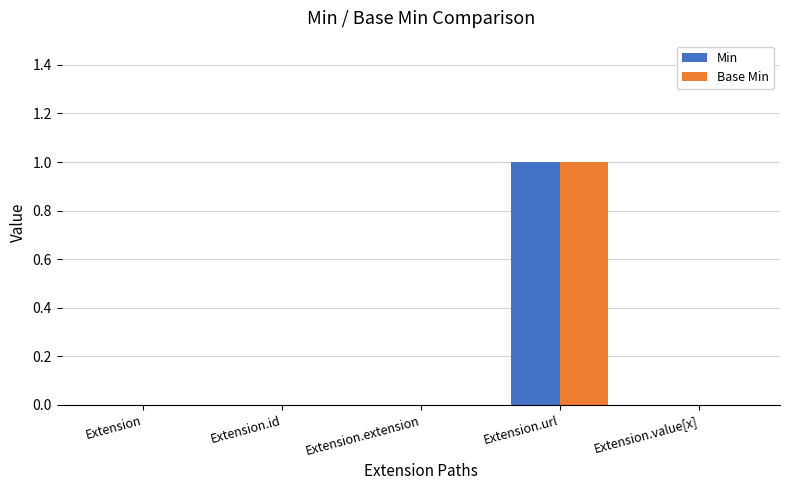

Which category has the highest value in the Min series?

Extension.url